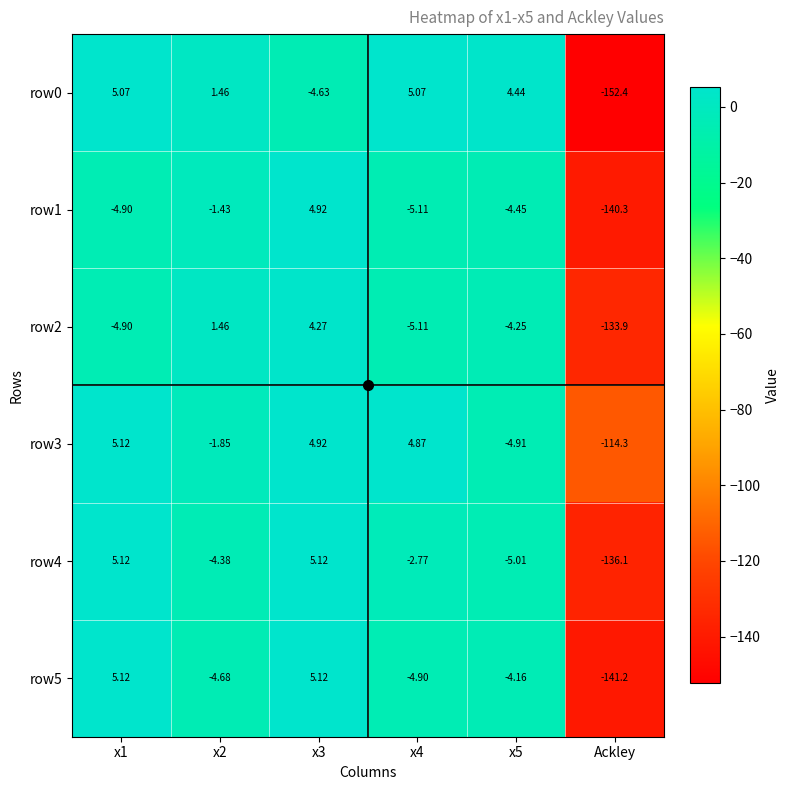

Count the number of data series in this chart.

6